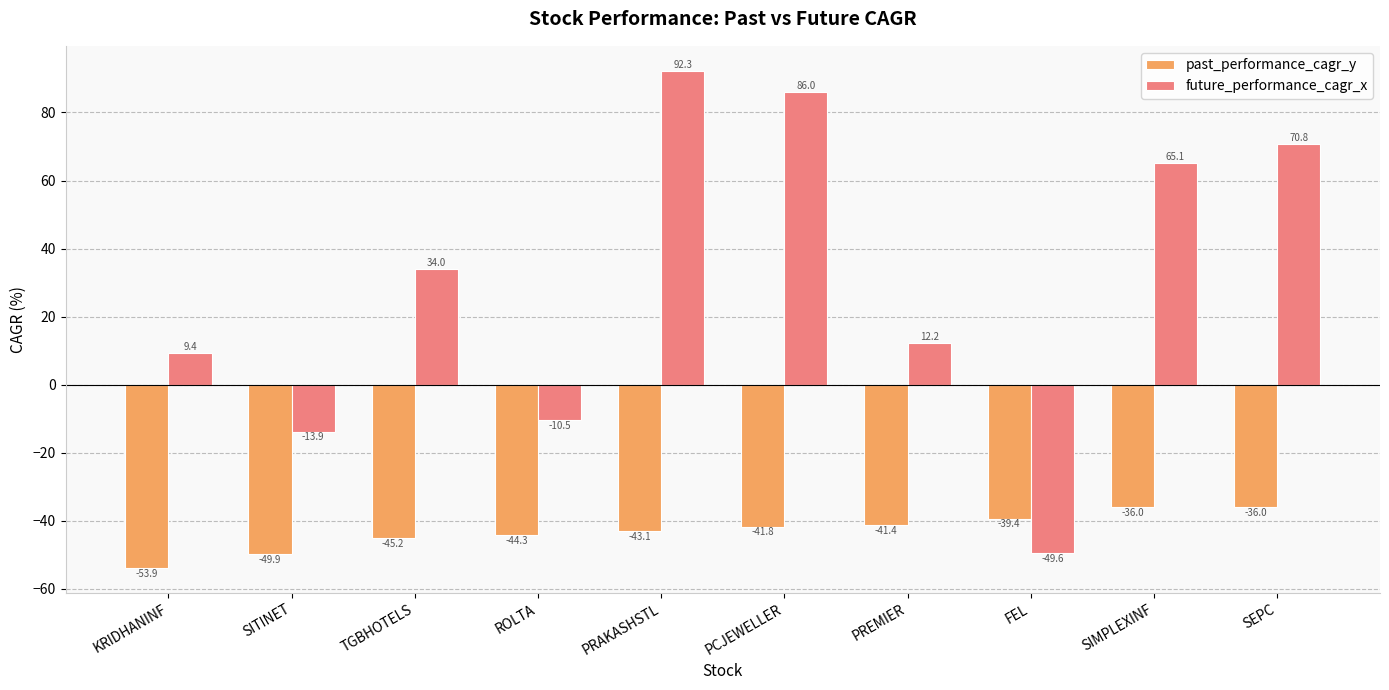

What is the label of the 3rd bar from the right?

FEL